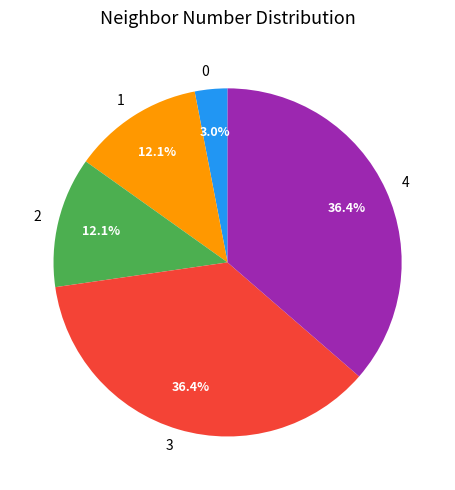

Between 4 and 0, which is larger?

4